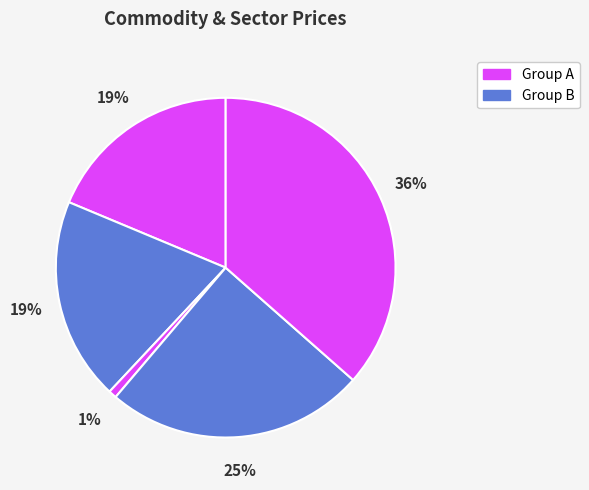

Count the number of slices in the pie.

5